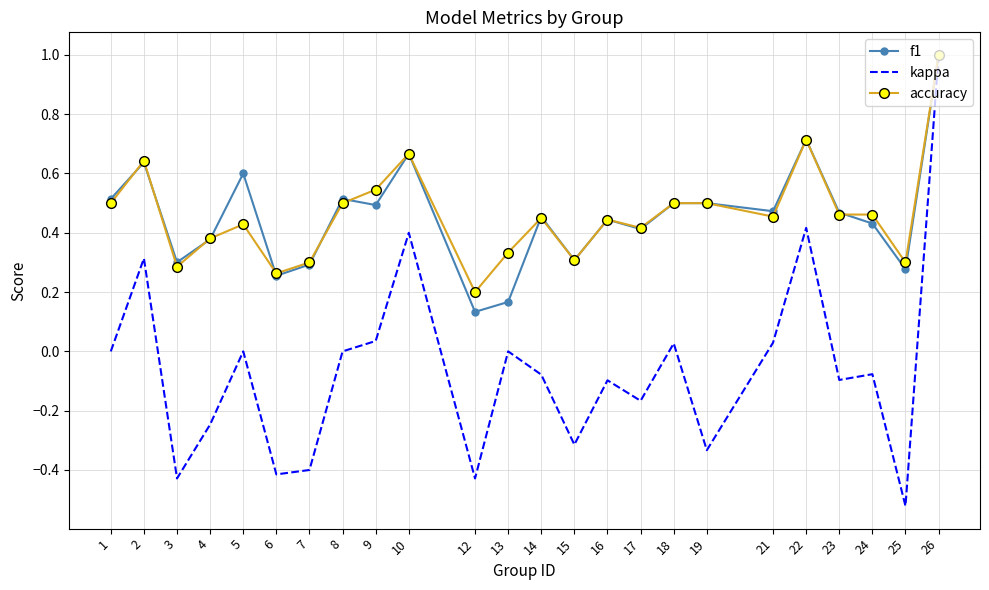

True or false: f1 has a value of 0.3 at 18.

False